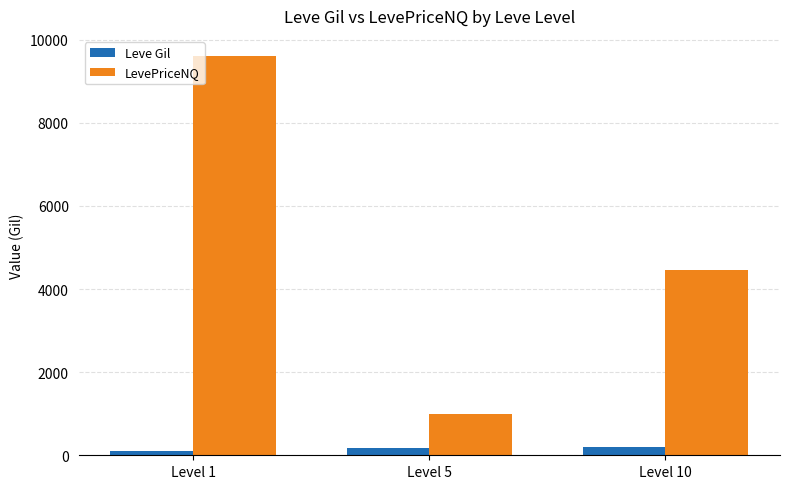

True or false: Leve Gil has a value of 113.3 at Level 1.

True